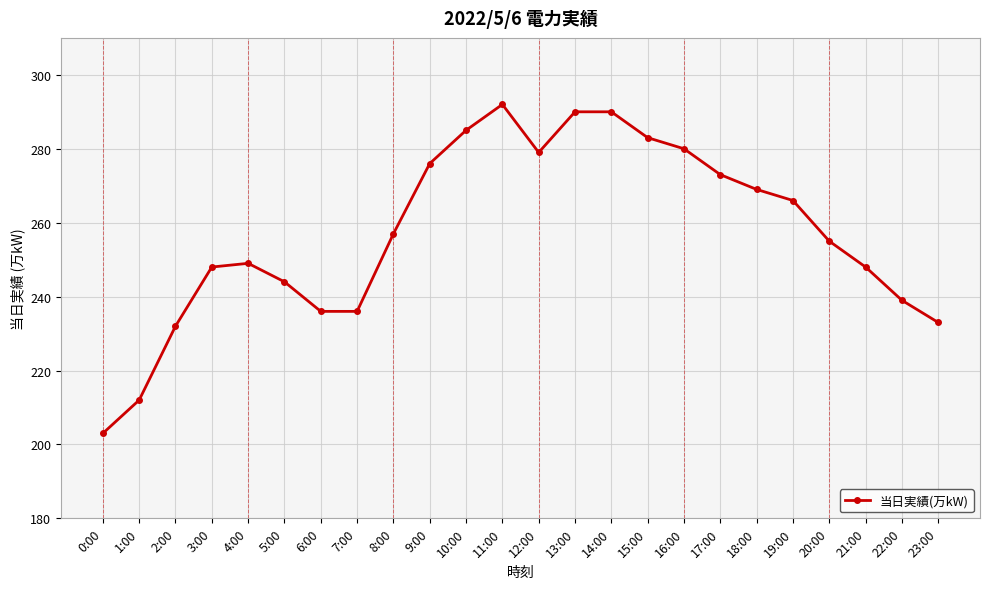

Count the number of data series in this chart.

1